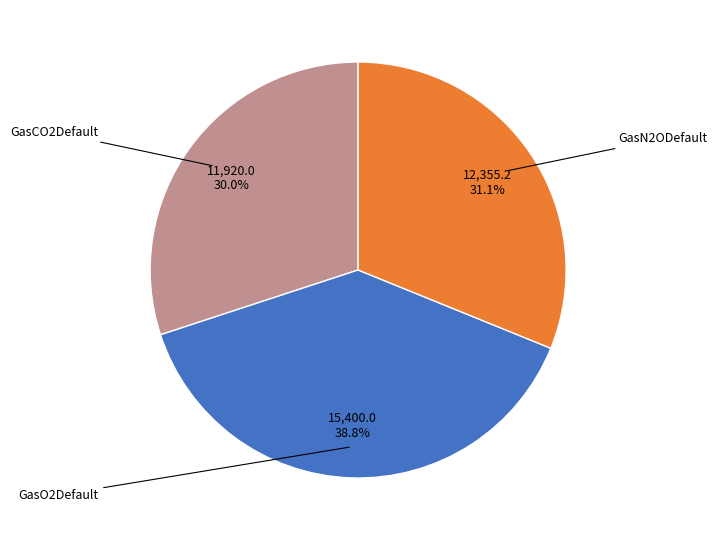

Does any single category account for the majority?

No